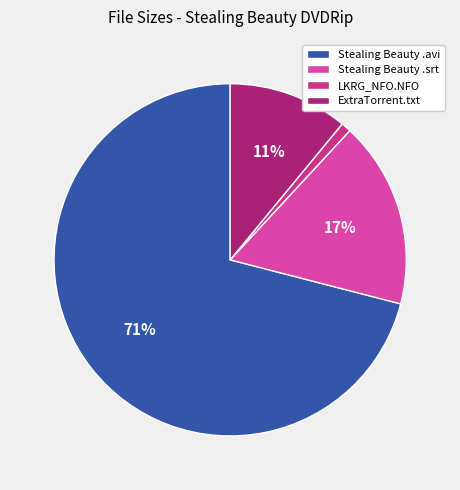

True or false: LKRG_NFO.NFO accounts for 11% of the total.

False